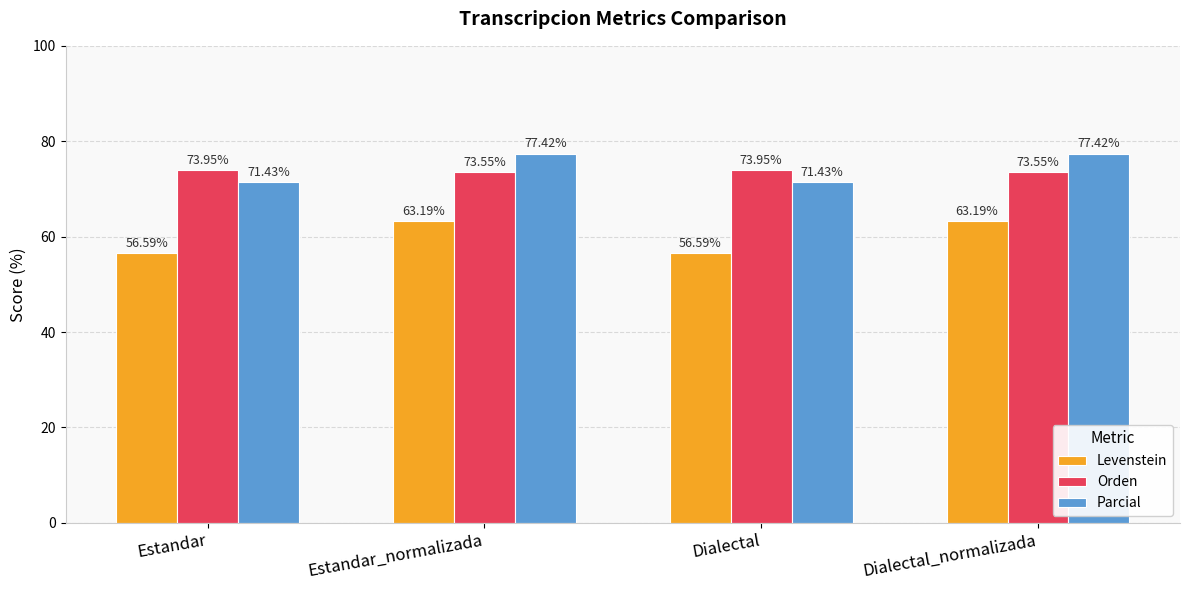

Rank the series by their maximum value, from highest to lowest.

Parcial, Orden, Levenstein